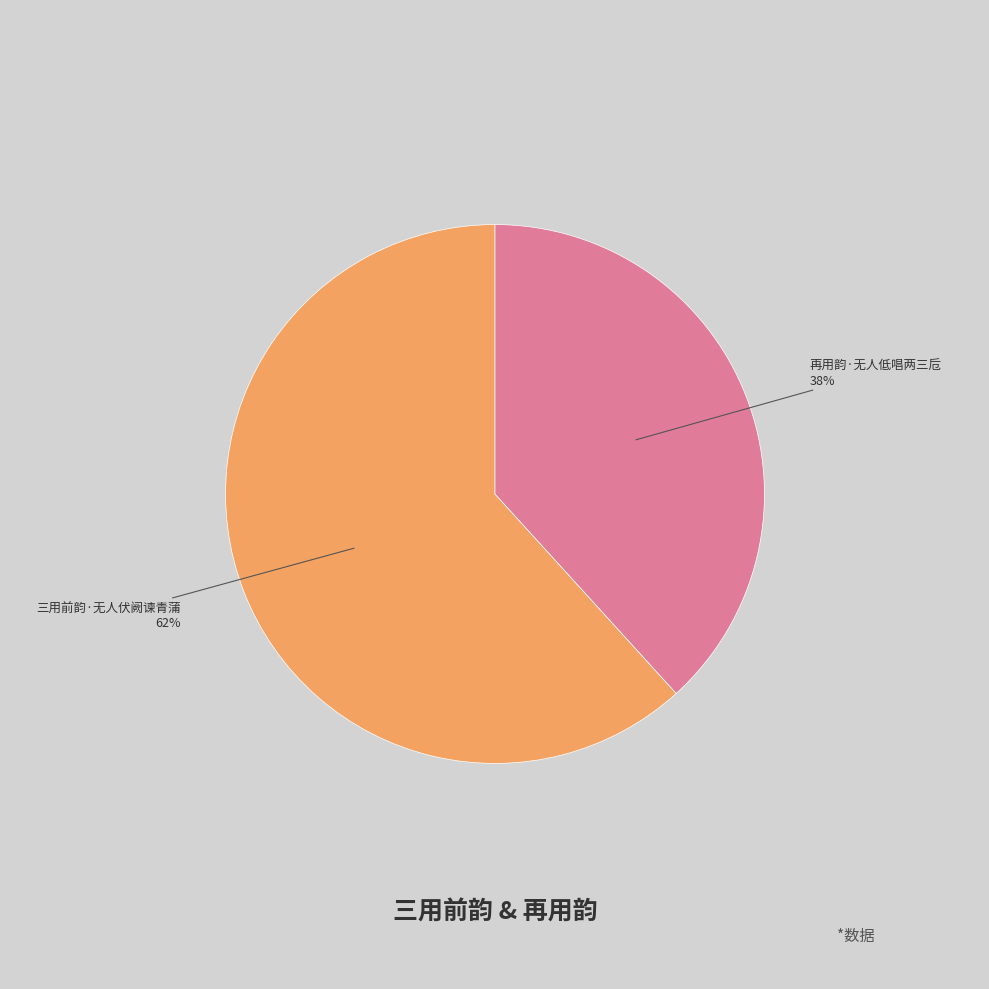

Does any single category account for the majority?

Yes